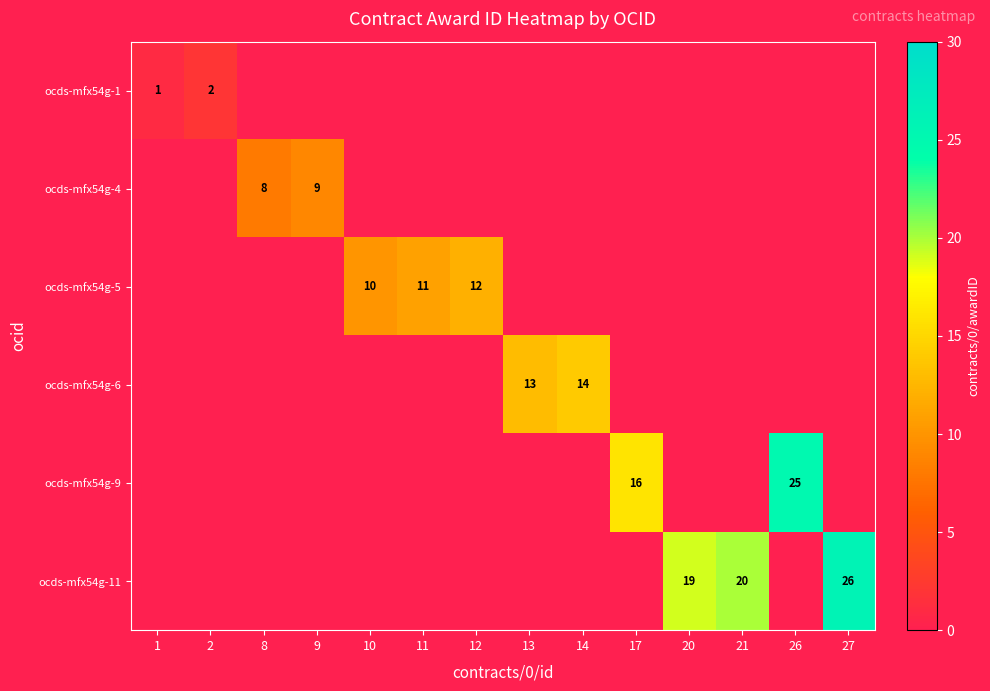

True or false: ocds-mfx54g-9 has a value of 6 at 26.

False